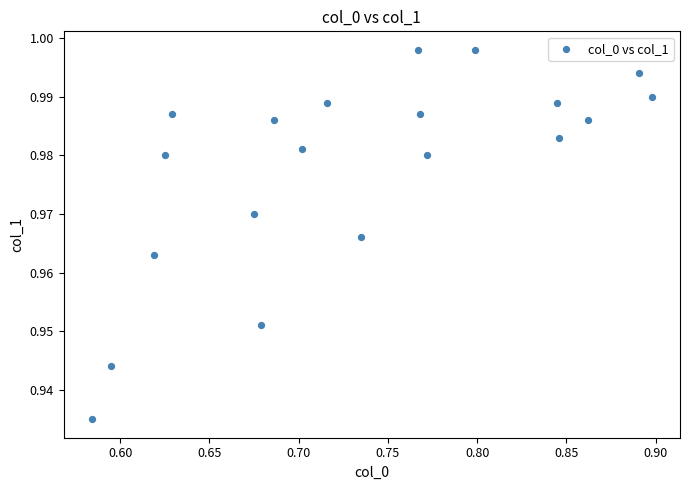

What is the range of X values (max minus min)?

0.3